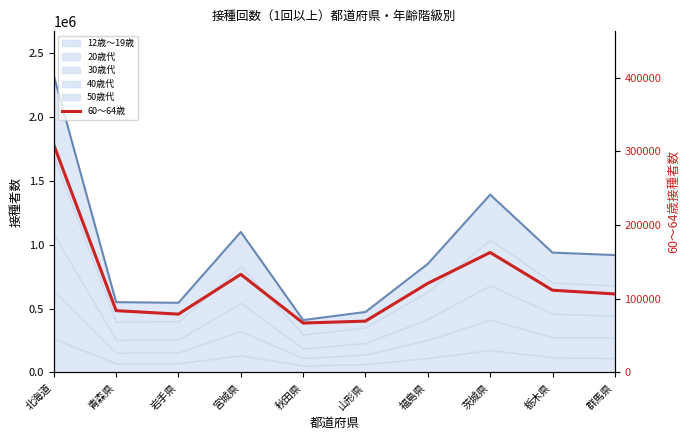

What is the difference between the maximum and minimum values?

241677